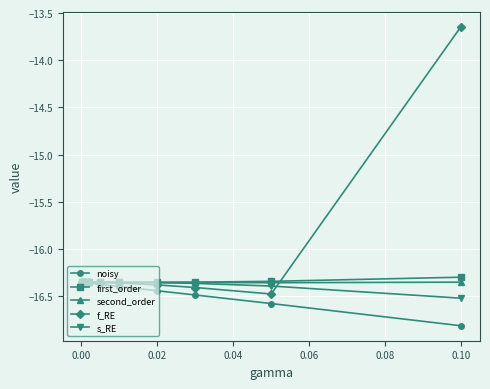

What is the smallest value displayed?

-16.8